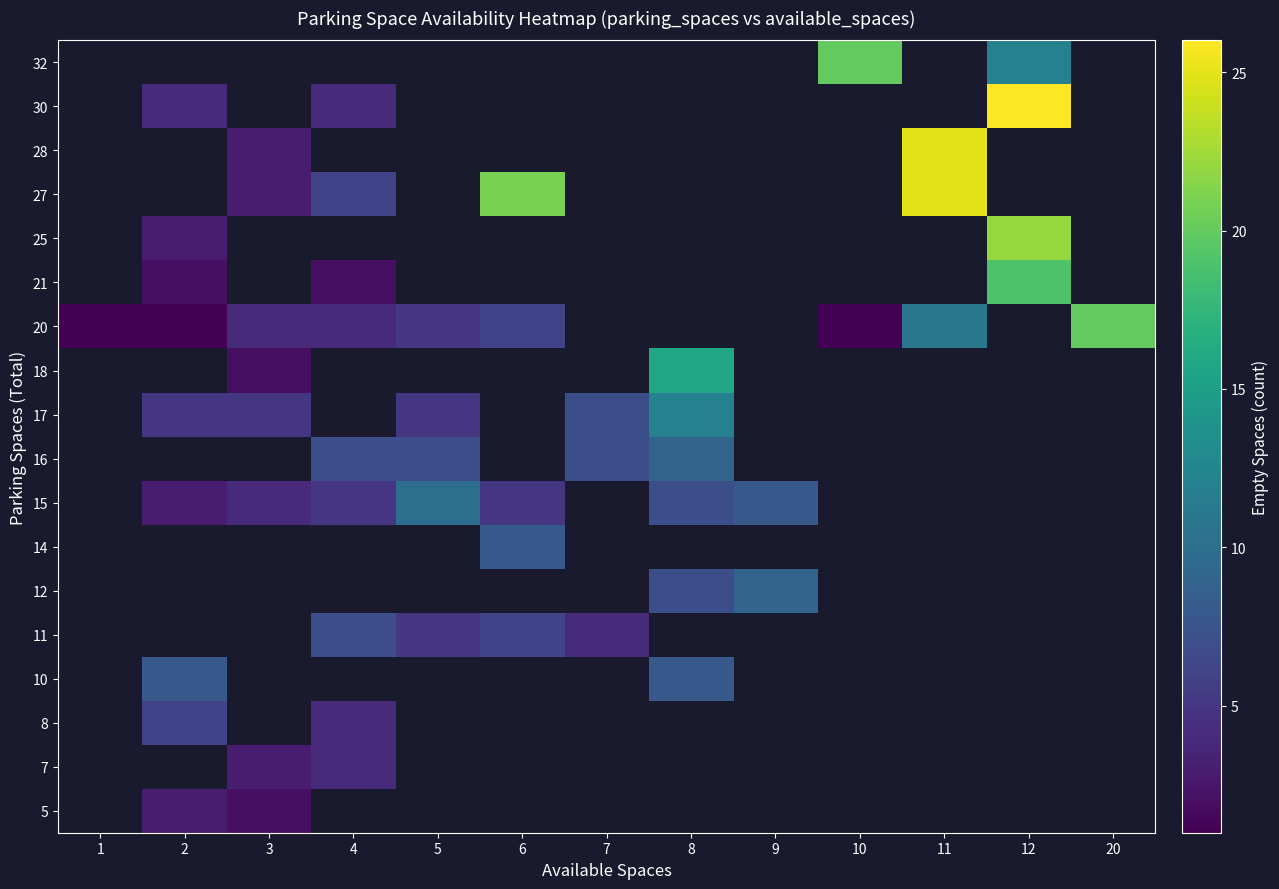

Count the number of categories in the chart.

13